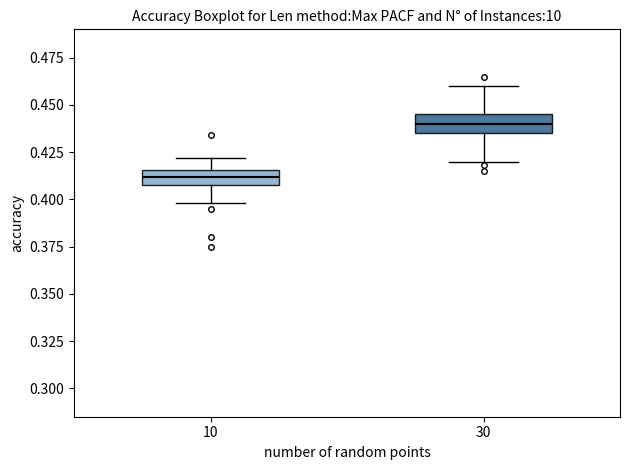

Reading left to right, read every box against the y-axis: the position of its median line, the range the box covers, and the ends of its whiskers. The values are not printed on the chart, so give them approximately, as read against the axis.

10: median 0.410 (inside the box), box 0.410 to 0.415, whiskers 0.400 to 0.420
30: median 0.440, box 0.435 to 0.445, whiskers 0.420 to 0.460